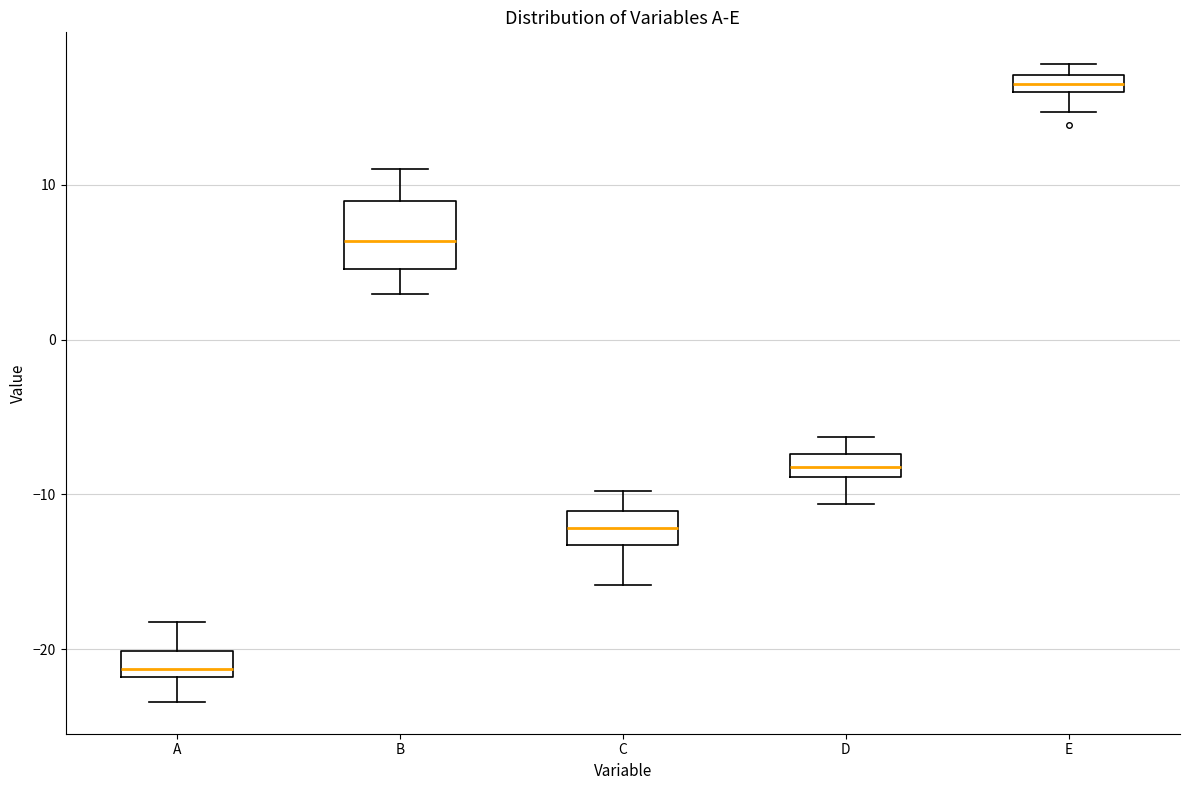

Where is the upper edge of the box for D on the y-axis? The values are not printed on the chart, so give them approximately, as read against the axis.

-7